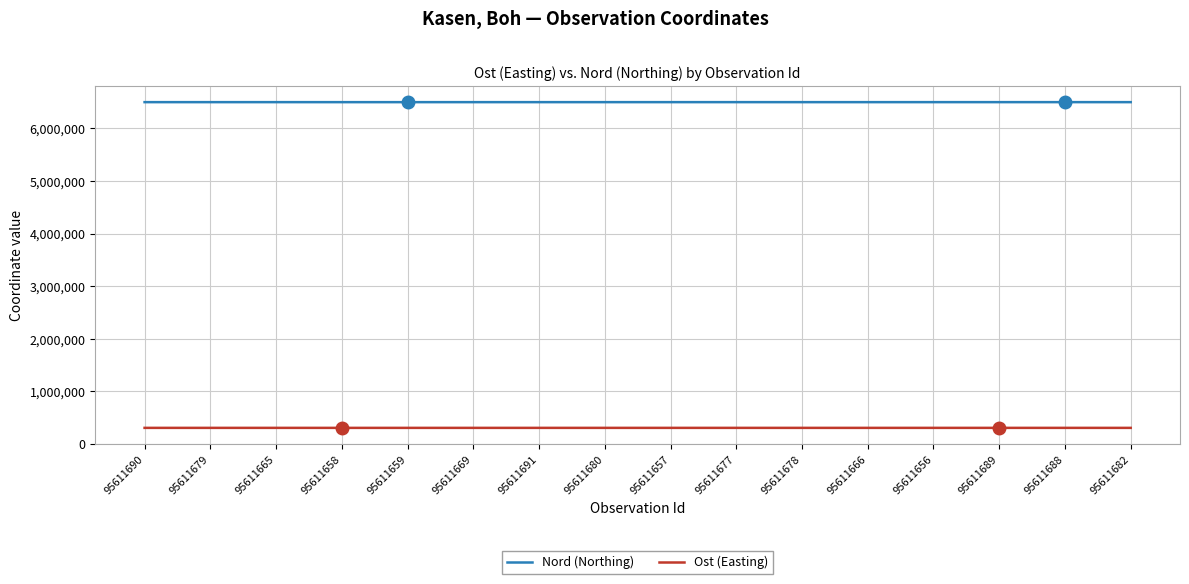

Is the value of Nord (Northing) at 95611656 greater than the value of Ost (Easting) at 95611689?

Yes